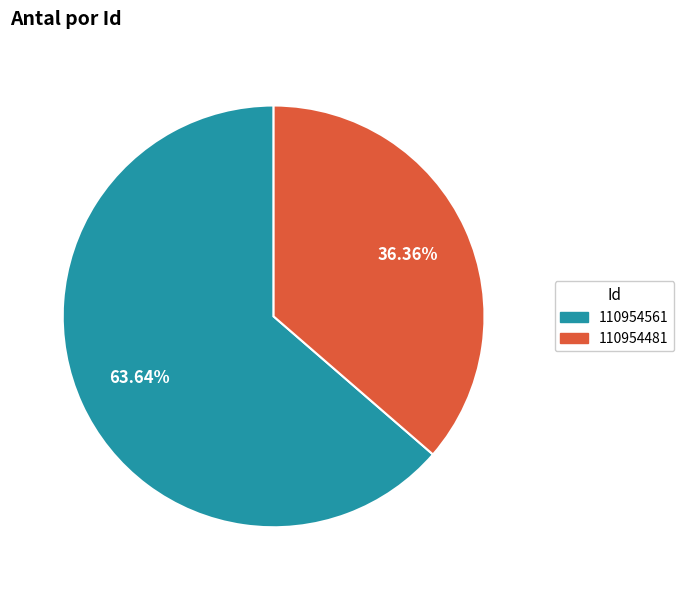

To the nearest percent, what is the difference between the 110954481 and 110954561 slice percentages?

27%